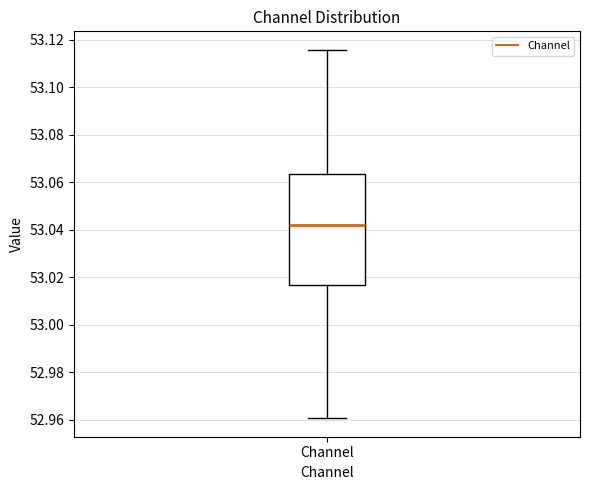

Transcribe this box plot: give where the median line is, the range the box spans, and where the two whiskers end, as read against the y-axis. The values are not printed on the chart, so give them approximately, as read against the axis.

median 53.042, box 53.016 to 53.064, whiskers 52.960 to 53.116